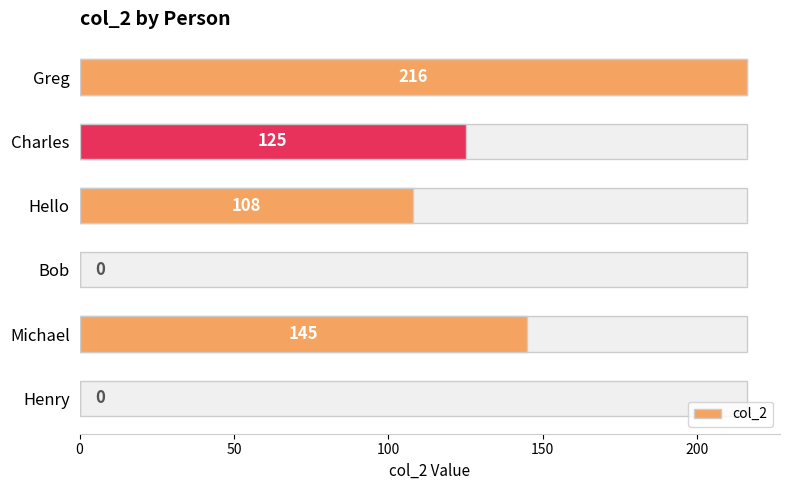

Are the bars horizontal?

Yes